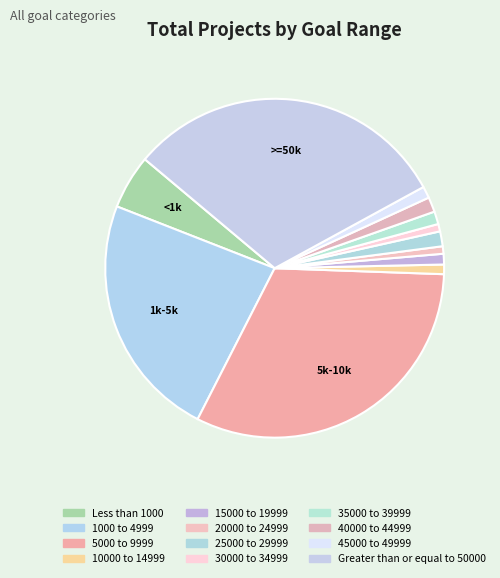

Does 1000 to 4999 account for over 50% of the chart?

No